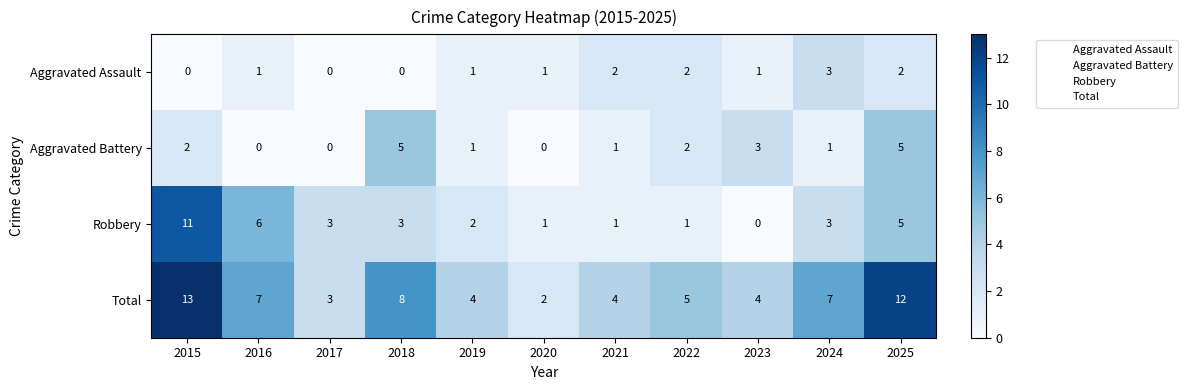

What is the difference between the highest and lowest values at 2019?

3